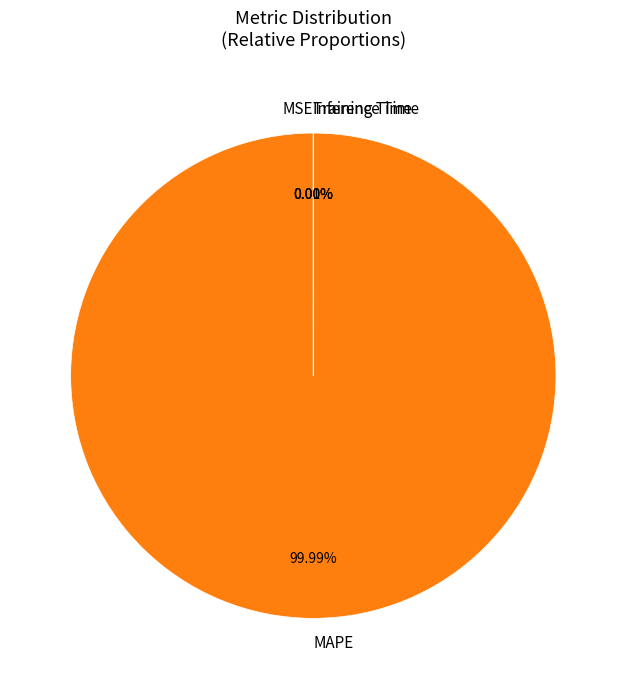

True or false: MSE accounts for 0% of the total.

True